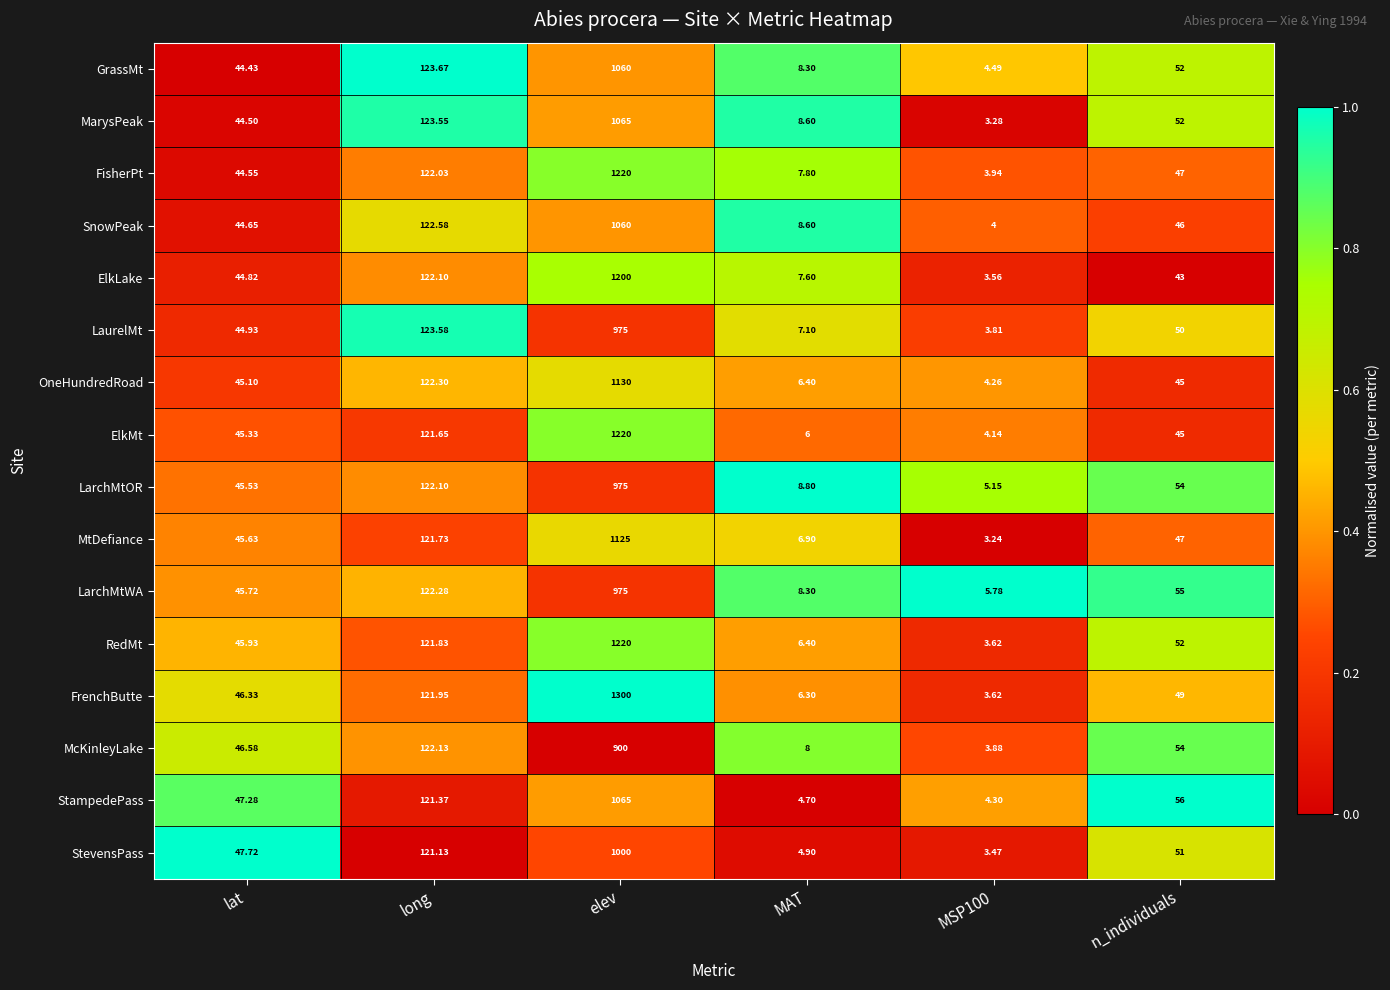

Which series has the largest total across all categories?

FrenchButte